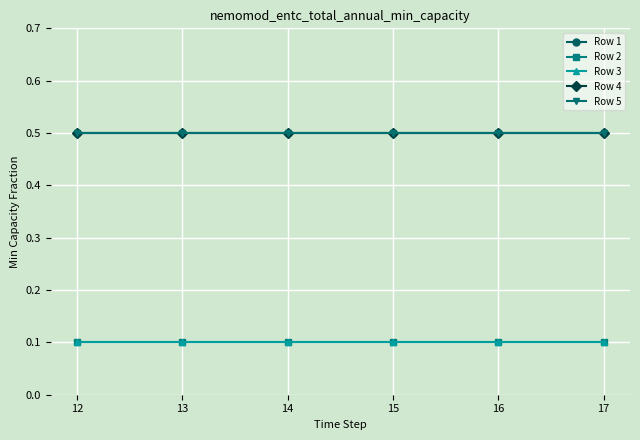

Does the chart have visible grid lines?

Yes